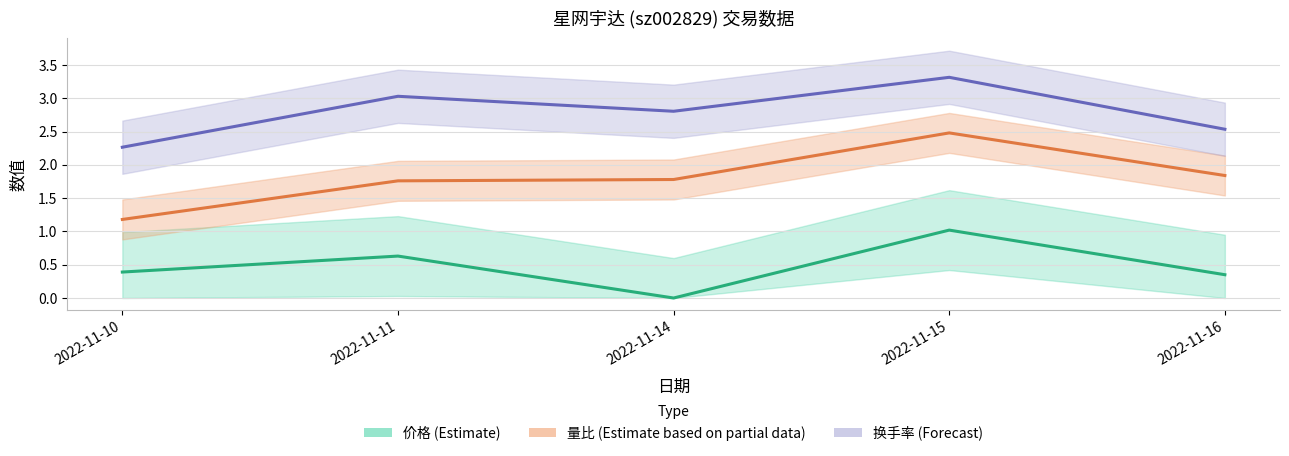

True or false: 价格 (Estimate) and 换手率 (Forecast) intersect in this chart.

False